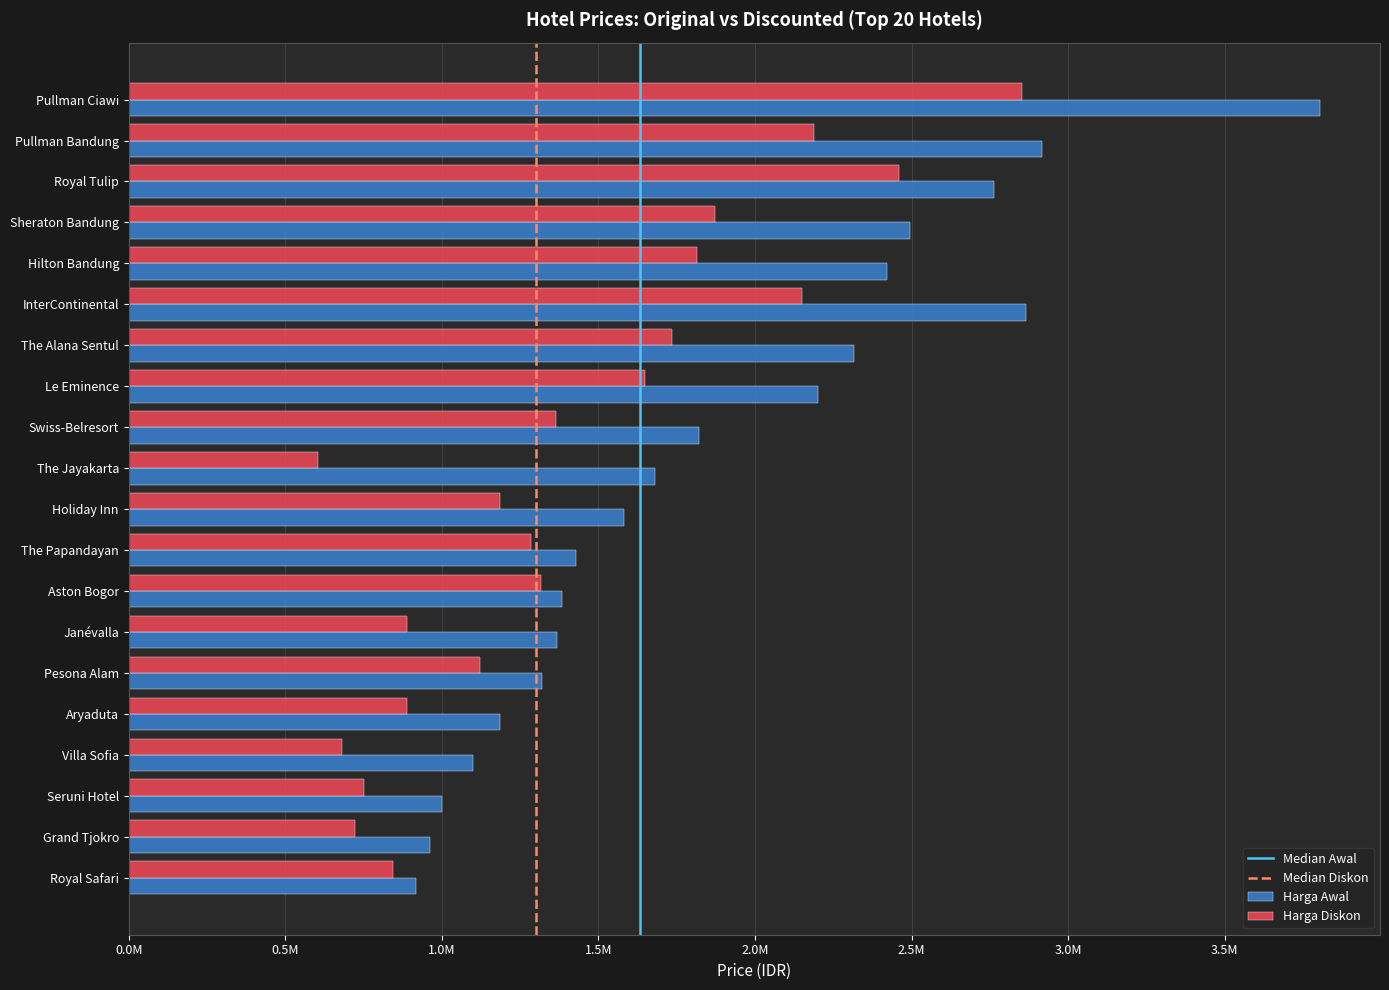

Which has a higher value, The Papandayan or Villa Sofia?

The Papandayan